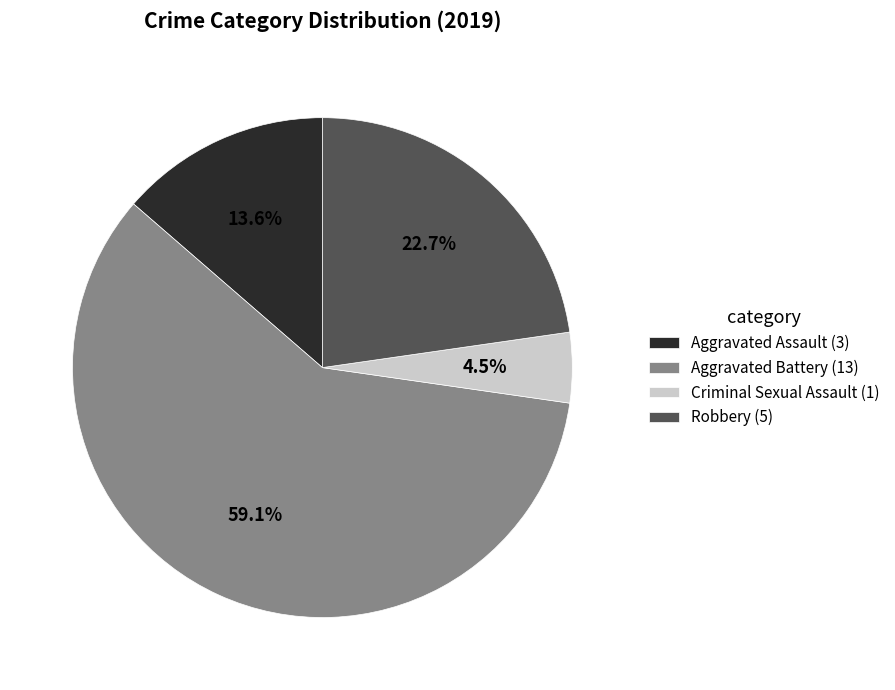

To the nearest percent, what is the combined percentage of Robbery and Aggravated Assault?

36%